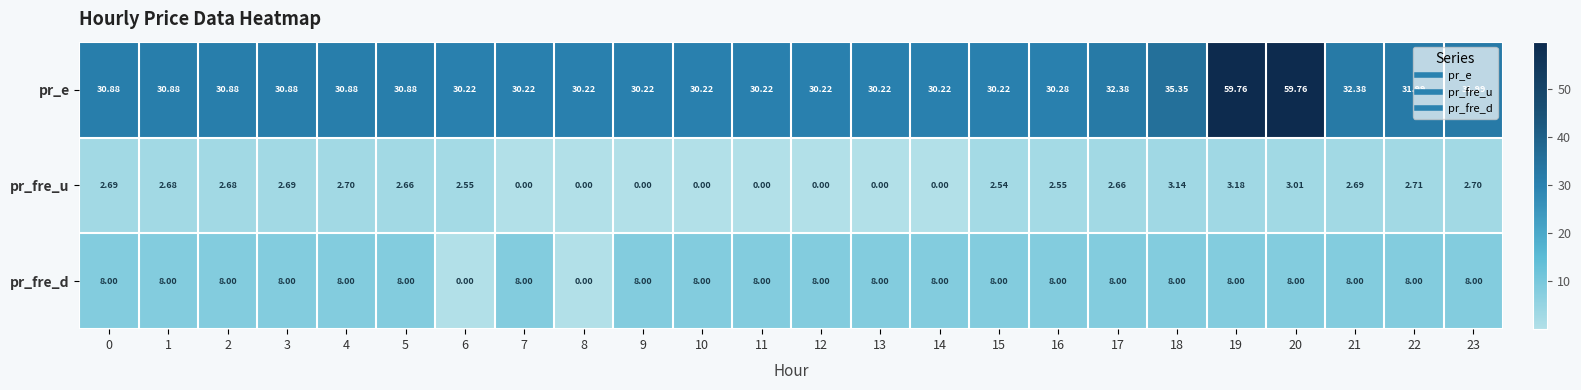

What is the difference between the highest and lowest values at 10?

30.2